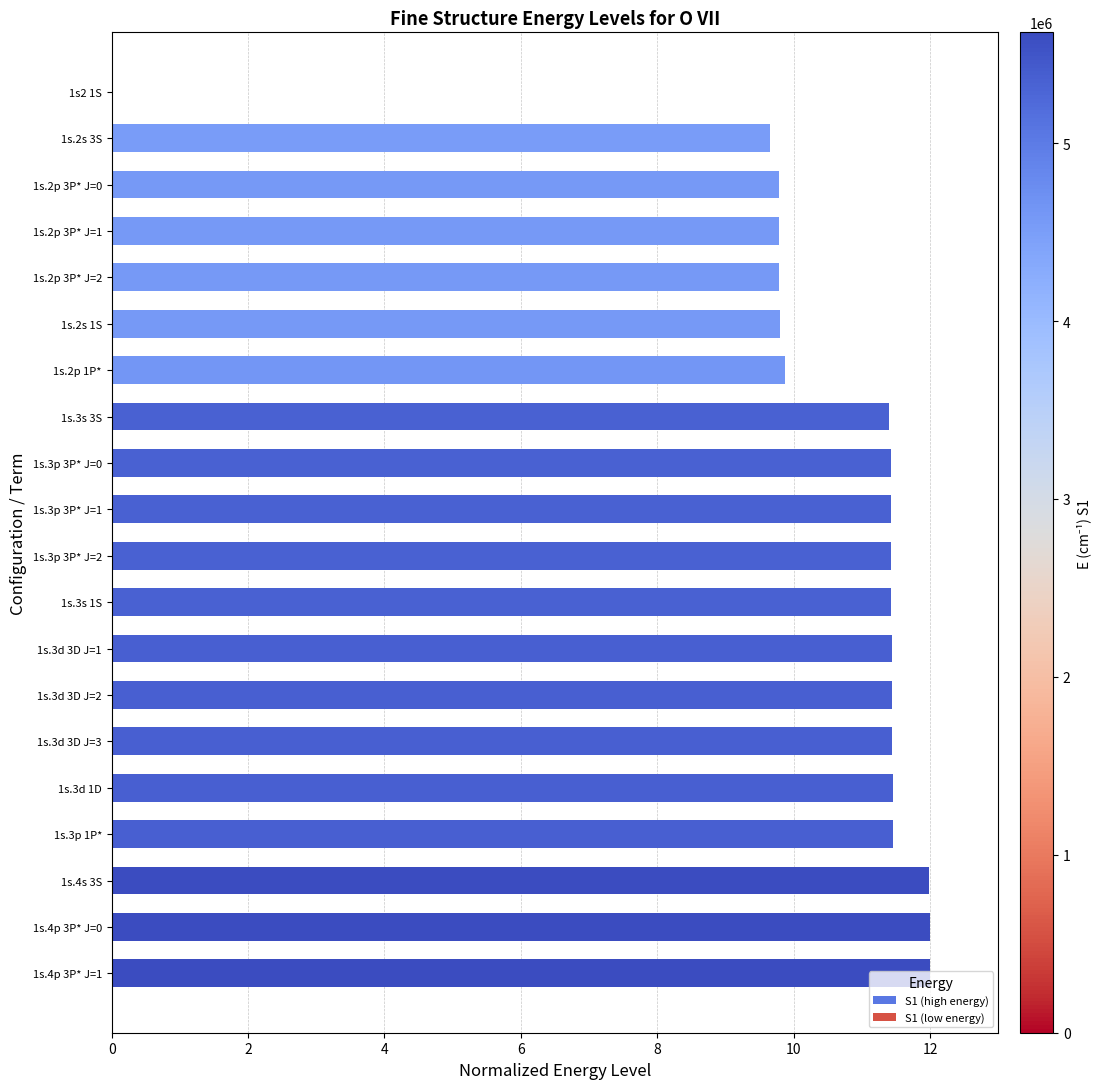

Where is the data nearest to the value 5?

1s.2s 3S